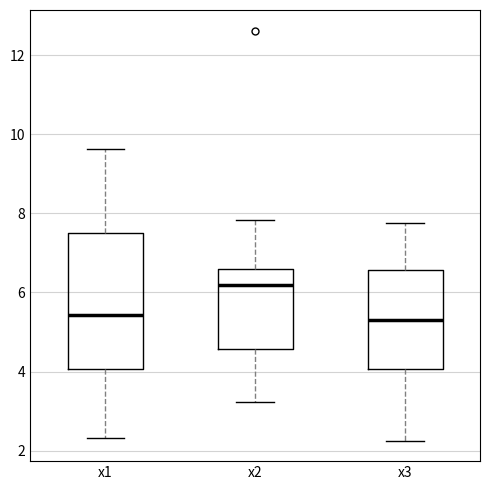

Reading left to right, read every box against the y-axis: the position of its median line, the range the box covers, and the ends of its whiskers. The values are not printed on the chart, so give them approximately, as read against the axis.

x1: median 5.4, box 4.0 to 7.6, whiskers 2.4 to 9.6
x2: median 6.2, box 4.6 to 6.6, whiskers 3.2 to 7.8
x3: median 5.4, box 4.0 to 6.6, whiskers 2.2 to 7.8